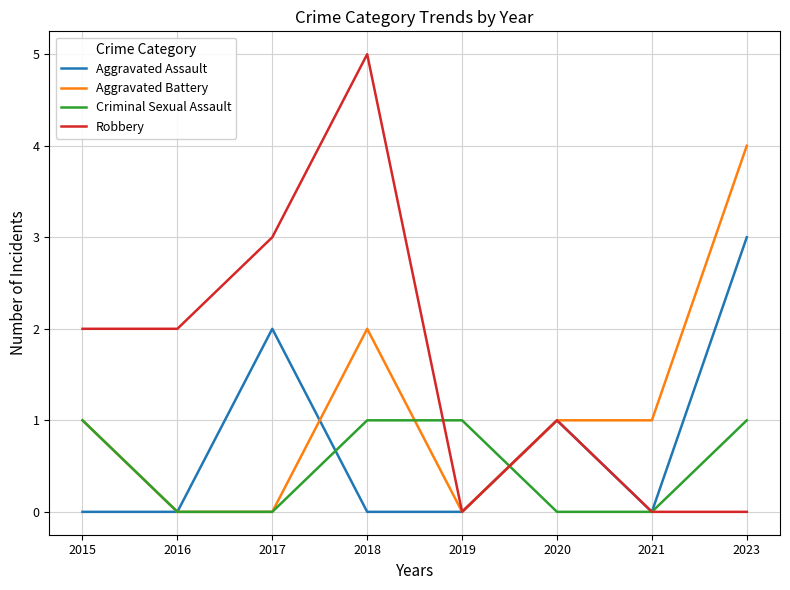

The value of Aggravated Assault at 2017 is 1. True or false?

False